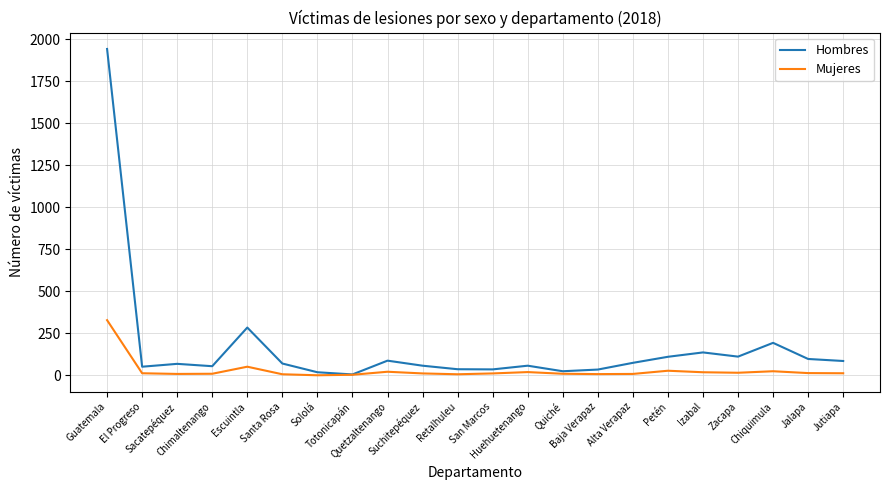

What position from the right is El Progreso?

21